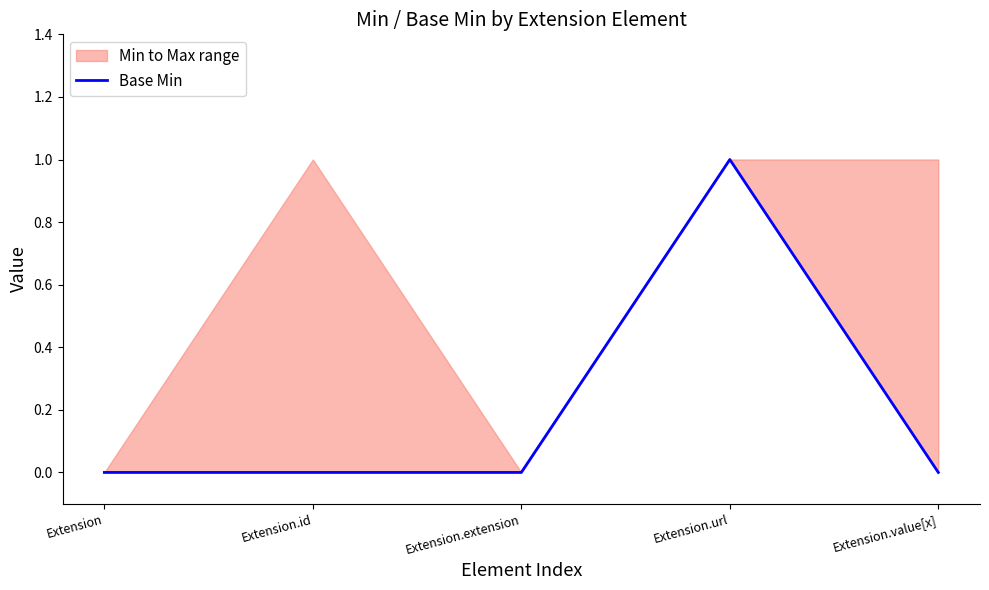

What is the difference between the values at Extension.value[x] and Extension.url?

1